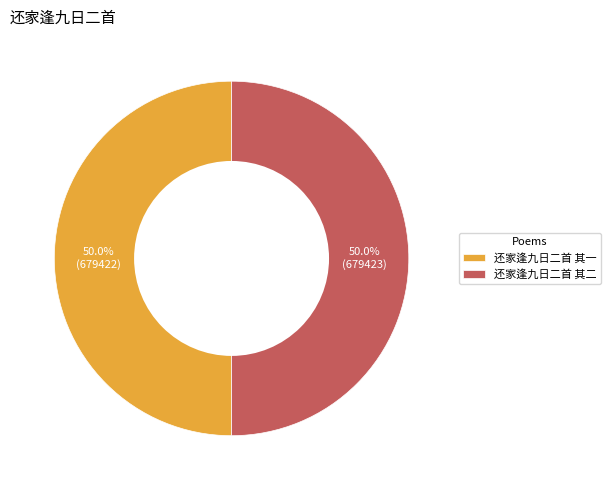

Approximately how many times larger is the value at 还家逢九日二首 其一 compared to 还家逢九日二首 其二?

1.0